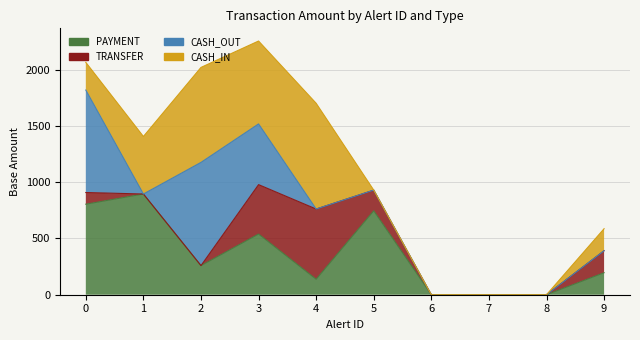

Reading left to right, what are all the values shown in this chart?

PAYMENT: 0=804.9	1=895.4	2=258.9	3=539.7	4=137.8	5=746.3	6=0.0	7=0.0	8=0.0	9=195.6
TRANSFER: 0=908.6	1=895.4	2=258.9	3=979.0	4=761.9	5=930.1	6=0.0	7=0.0	8=0.0	9=391.3
CASH_OUT: 0=1819.6	1=895.4	2=1176.5	3=1518.7	4=761.9	5=930.1	6=0.0	7=0.0	8=0.0	9=391.3
CASH_IN: 0=2065.9	1=1407.0	2=2021.0	3=2255.7	4=1702.2	5=930.1	6=0.0	7=0.0	8=0.0	9=586.9